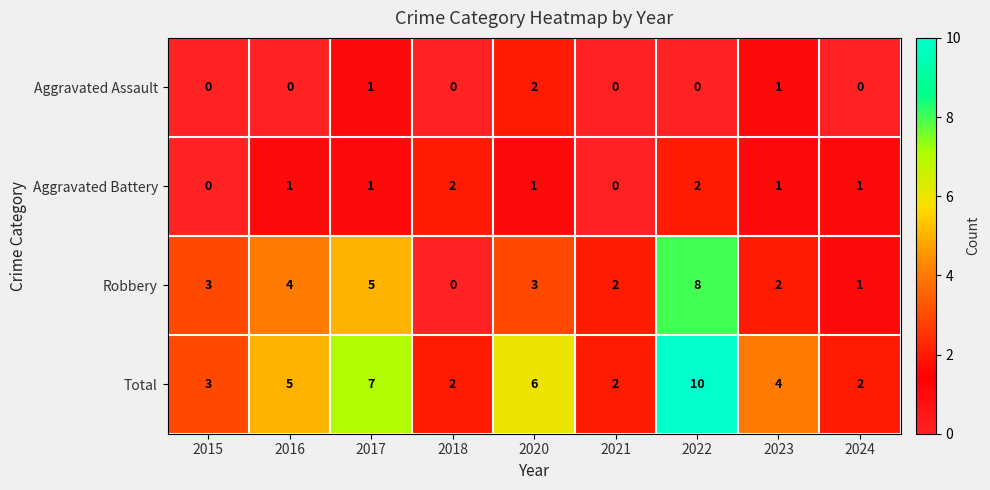

At which category does the chart reach its peak across all series?

2022